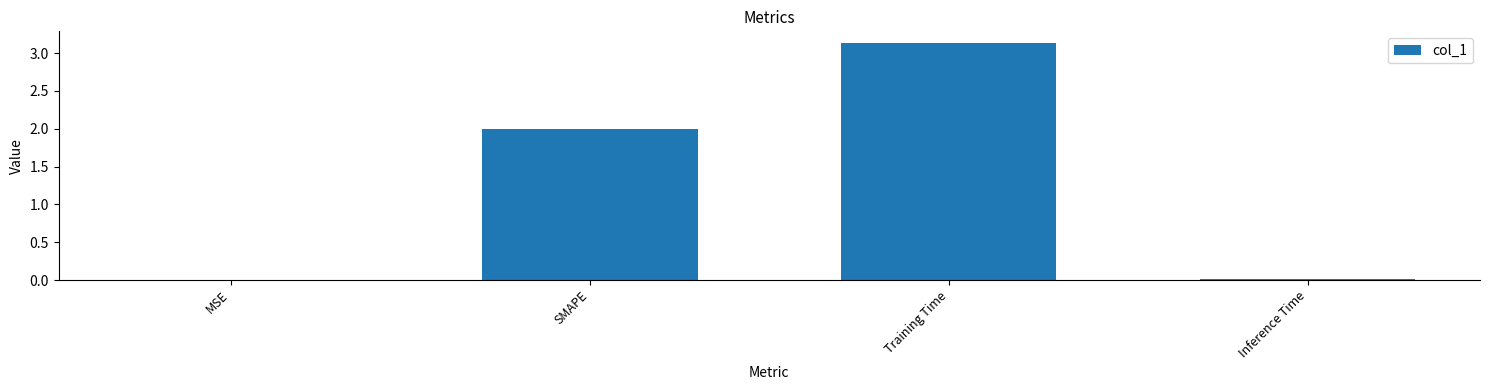

Which has a higher value, Training Time or SMAPE?

Training Time